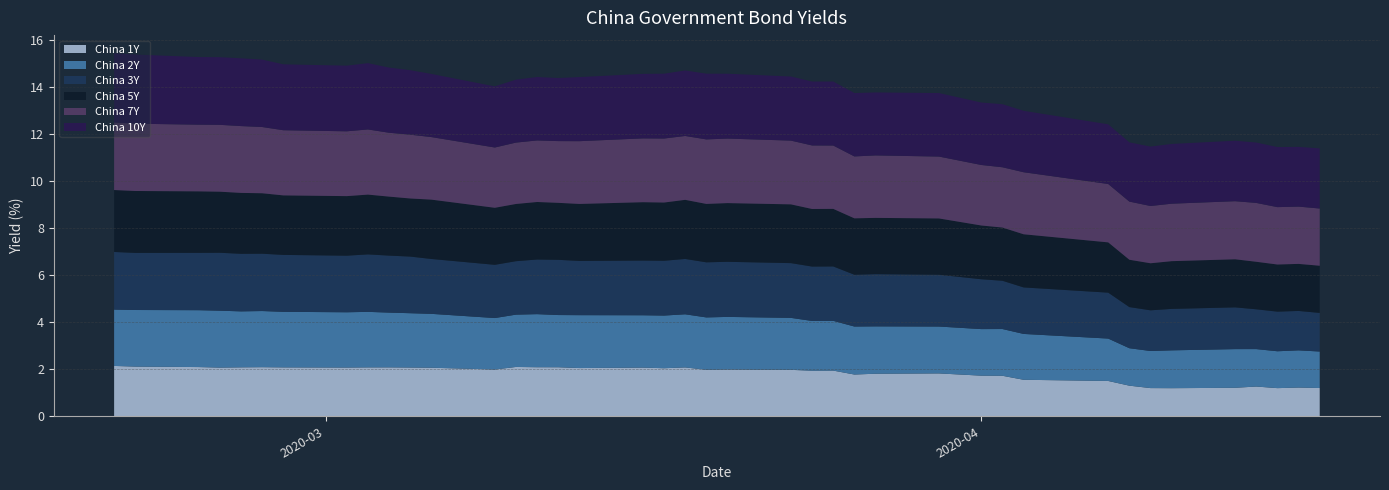

Reading left to right, extract all data points from this chart.

China 1Y: 2020-02-20=2.1	2020-02-21=2.1	2020-02-24=2.1	2020-02-25=2.1	2020-02-26=2.1	2020-02-27=2.1	2020-02-28=2.1	2020-03-02=2.1	2020-03-03=2.1	2020-03-04=2.1	2020-03-05=2.1	2020-03-06=2.1	2020-03-09=2.0	2020-03-10=2.1	2020-03-11=2.1	2020-03-12=2.1	2020-03-13=2.0	2020-03-16=2.1	2020-03-17=2.0	2020-03-18=2.1	2020-03-19=2.0	2020-03-20=2.0	2020-03-23=2.0	2020-03-24=1.9	2020-03-25=1.9	2020-03-26=1.8	2020-03-27=1.8	2020-03-30=1.8	2020-04-01=1.7	2020-04-02=1.7	2020-04-03=1.6	2020-04-07=1.5	2020-04-08=1.3	2020-04-09=1.2	2020-04-10=1.2	2020-04-13=1.2	2020-04-14=1.3	2020-04-15=1.2	2020-04-16=1.2	2020-04-17=1.2
China 2Y: 2020-02-20=2.4	2020-02-21=2.4	2020-02-24=2.4	2020-02-25=2.4	2020-02-26=2.4	2020-02-27=2.4	2020-02-28=2.4	2020-03-02=2.3	2020-03-03=2.4	2020-03-04=2.3	2020-03-05=2.3	2020-03-06=2.3	2020-03-09=2.2	2020-03-10=2.2	2020-03-11=2.3	2020-03-12=2.2	2020-03-13=2.2	2020-03-16=2.2	2020-03-17=2.2	2020-03-18=2.3	2020-03-19=2.2	2020-03-20=2.2	2020-03-23=2.2	2020-03-24=2.1	2020-03-25=2.1	2020-03-26=2.0	2020-03-27=2.0	2020-03-30=2.0	2020-04-01=2.0	2020-04-02=2.0	2020-04-03=1.9	2020-04-07=1.8	2020-04-08=1.6	2020-04-09=1.6	2020-04-10=1.6	2020-04-13=1.6	2020-04-14=1.6	2020-04-15=1.6	2020-04-16=1.6	2020-04-17=1.6
China 3Y: 2020-02-20=2.4	2020-02-21=2.4	2020-02-24=2.4	2020-02-25=2.5	2020-02-26=2.4	2020-02-27=2.4	2020-02-28=2.4	2020-03-02=2.4	2020-03-03=2.4	2020-03-04=2.4	2020-03-05=2.4	2020-03-06=2.3	2020-03-09=2.3	2020-03-10=2.3	2020-03-11=2.3	2020-03-12=2.3	2020-03-13=2.3	2020-03-16=2.3	2020-03-17=2.3	2020-03-18=2.4	2020-03-19=2.3	2020-03-20=2.3	2020-03-23=2.3	2020-03-24=2.3	2020-03-25=2.3	2020-03-26=2.2	2020-03-27=2.2	2020-03-30=2.2	2020-04-01=2.1	2020-04-02=2.0	2020-04-03=2.0	2020-04-07=1.9	2020-04-08=1.7	2020-04-09=1.7	2020-04-10=1.8	2020-04-13=1.8	2020-04-14=1.7	2020-04-15=1.7	2020-04-16=1.7	2020-04-17=1.6
China 5Y: 2020-02-20=2.6	2020-02-21=2.6	2020-02-24=2.6	2020-02-25=2.6	2020-02-26=2.6	2020-02-27=2.6	2020-02-28=2.5	2020-03-02=2.5	2020-03-03=2.5	2020-03-04=2.5	2020-03-05=2.5	2020-03-06=2.5	2020-03-09=2.4	2020-03-10=2.4	2020-03-11=2.4	2020-03-12=2.4	2020-03-13=2.4	2020-03-16=2.5	2020-03-17=2.5	2020-03-18=2.5	2020-03-19=2.5	2020-03-20=2.5	2020-03-23=2.5	2020-03-24=2.4	2020-03-25=2.4	2020-03-26=2.4	2020-03-27=2.4	2020-03-30=2.4	2020-04-01=2.3	2020-04-02=2.3	2020-04-03=2.3	2020-04-07=2.1	2020-04-08=2.0	2020-04-09=2.0	2020-04-10=2.0	2020-04-13=2.0	2020-04-14=2.0	2020-04-15=2.0	2020-04-16=2.0	2020-04-17=2.0
China 7Y: 2020-02-20=2.9	2020-02-21=2.9	2020-02-24=2.8	2020-02-25=2.8	2020-02-26=2.8	2020-02-27=2.8	2020-02-28=2.8	2020-03-02=2.8	2020-03-03=2.8	2020-03-04=2.7	2020-03-05=2.7	2020-03-06=2.7	2020-03-09=2.6	2020-03-10=2.6	2020-03-11=2.6	2020-03-12=2.6	2020-03-13=2.7	2020-03-16=2.7	2020-03-17=2.7	2020-03-18=2.7	2020-03-19=2.7	2020-03-20=2.7	2020-03-23=2.7	2020-03-24=2.7	2020-03-25=2.7	2020-03-26=2.6	2020-03-27=2.7	2020-03-30=2.6	2020-04-01=2.6	2020-04-02=2.6	2020-04-03=2.6	2020-04-07=2.5	2020-04-08=2.5	2020-04-09=2.4	2020-04-10=2.4	2020-04-13=2.5	2020-04-14=2.5	2020-04-15=2.4	2020-04-16=2.4	2020-04-17=2.4
China 10Y: 2020-02-20=2.9	2020-02-21=2.9	2020-02-24=2.9	2020-02-25=2.9	2020-02-26=2.9	2020-02-27=2.9	2020-02-28=2.8	2020-03-02=2.8	2020-03-03=2.8	2020-03-04=2.8	2020-03-05=2.7	2020-03-06=2.7	2020-03-09=2.6	2020-03-10=2.7	2020-03-11=2.7	2020-03-12=2.7	2020-03-13=2.7	2020-03-16=2.7	2020-03-17=2.8	2020-03-18=2.8	2020-03-19=2.8	2020-03-20=2.8	2020-03-23=2.7	2020-03-24=2.7	2020-03-25=2.7	2020-03-26=2.7	2020-03-27=2.7	2020-03-30=2.7	2020-04-01=2.7	2020-04-02=2.7	2020-04-03=2.6	2020-04-07=2.5	2020-04-08=2.5	2020-04-09=2.5	2020-04-10=2.5	2020-04-13=2.6	2020-04-14=2.6	2020-04-15=2.6	2020-04-16=2.5	2020-04-17=2.6